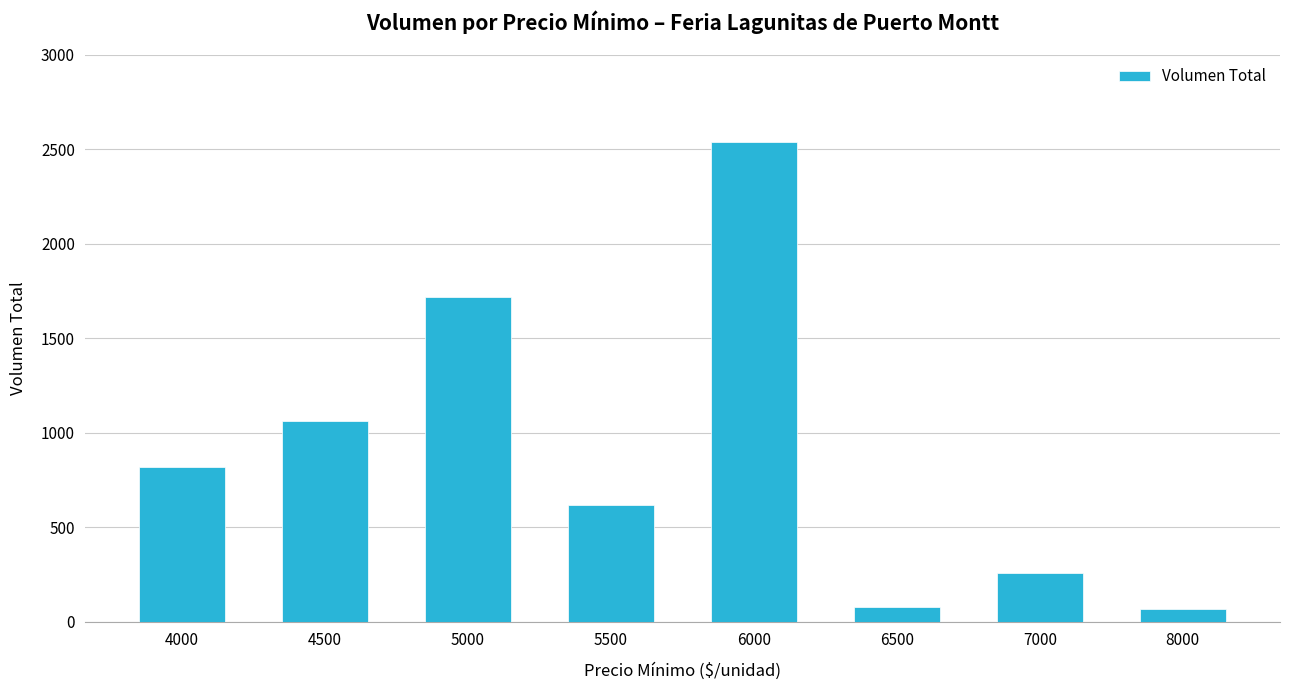

The value at 5500 is 620. True or false?

True